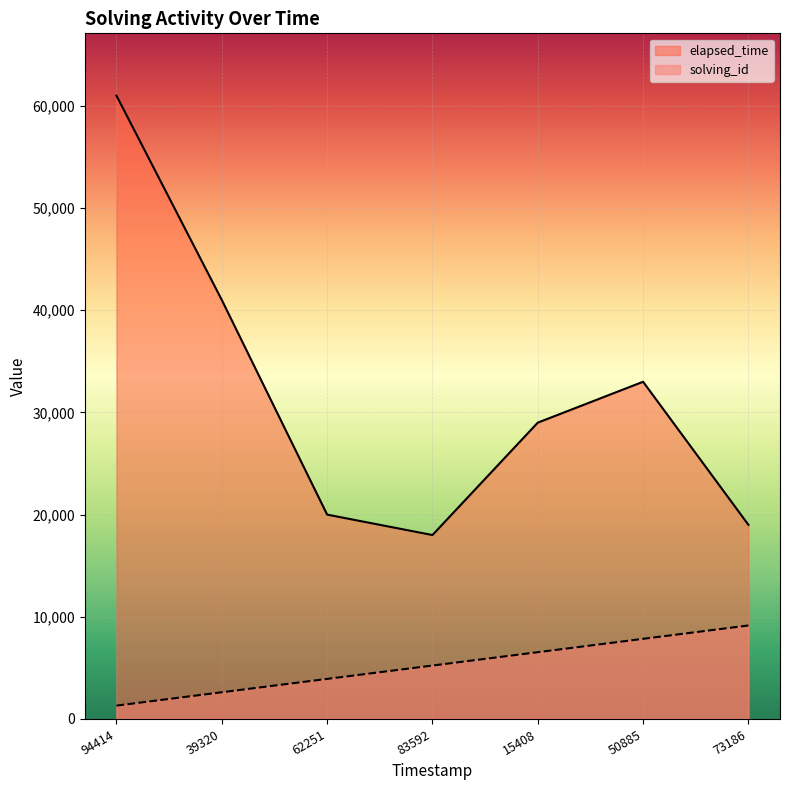

Reading left to right, what are all the values shown in this chart?

solving_id: 1307.1	2614.3	3921.4	5228.6	6535.7	7842.9	9150.0
elapsed_time: 61000.0	41000.0	20000.0	18000.0	29000.0	33000.0	19000.0